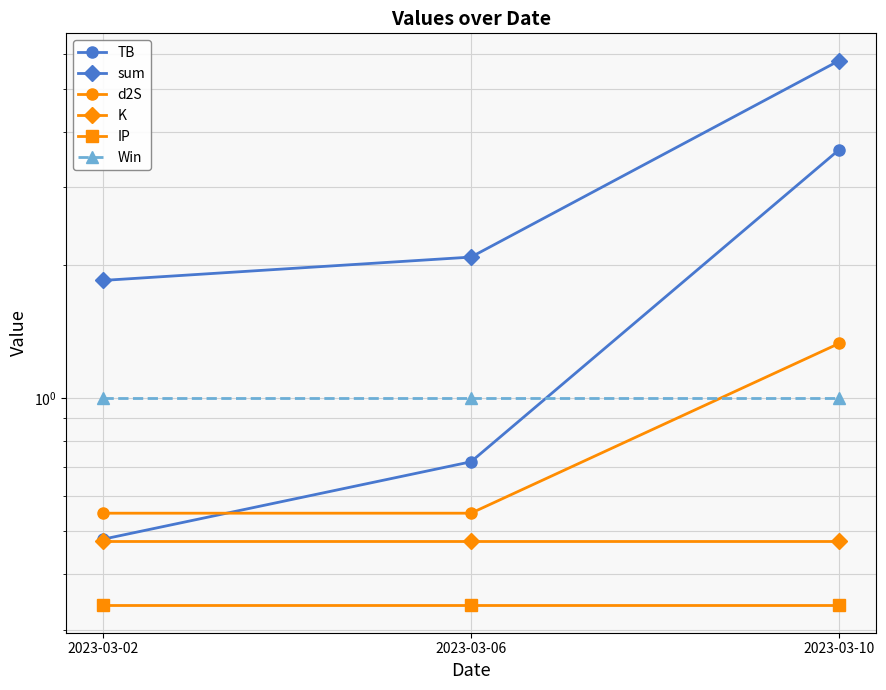

How many categories are shown in the chart?

3